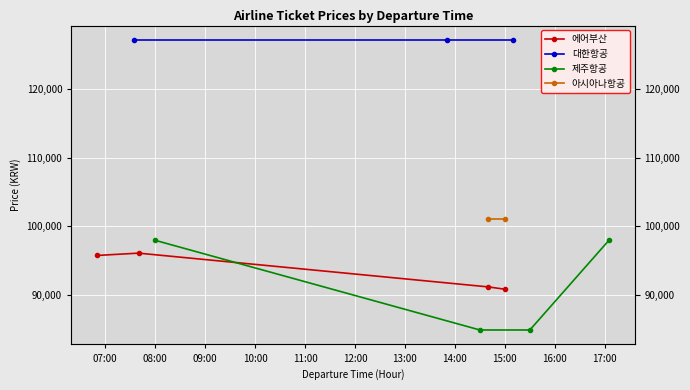

True or false: 에어부산 has more than 1 points higher than both neighbors.

False